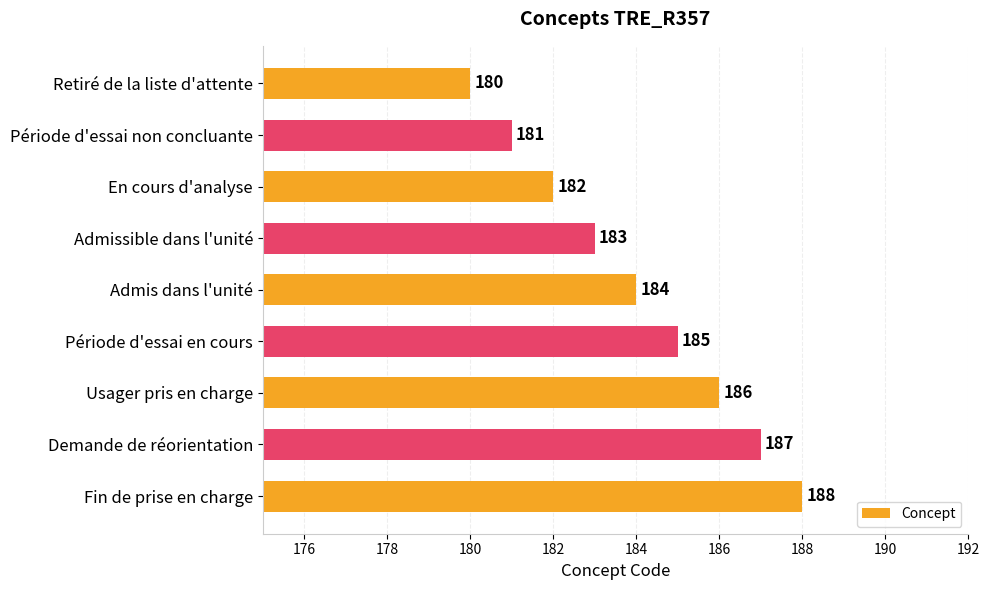

What is the smallest value displayed?

180